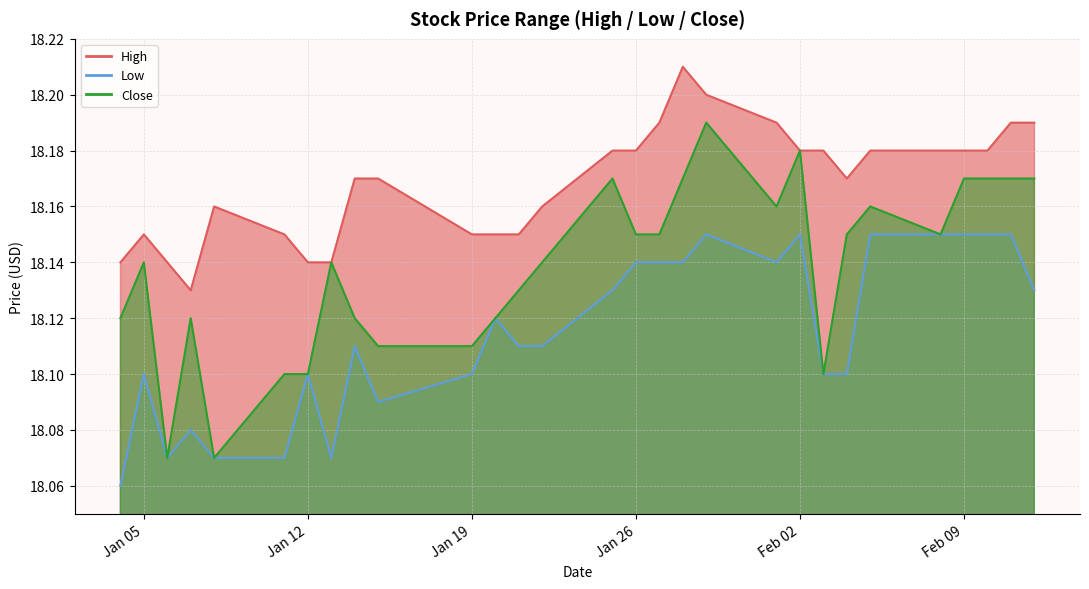

What is the sum of the Low values at 2021-02-03 and 2021-01-20?

36.2